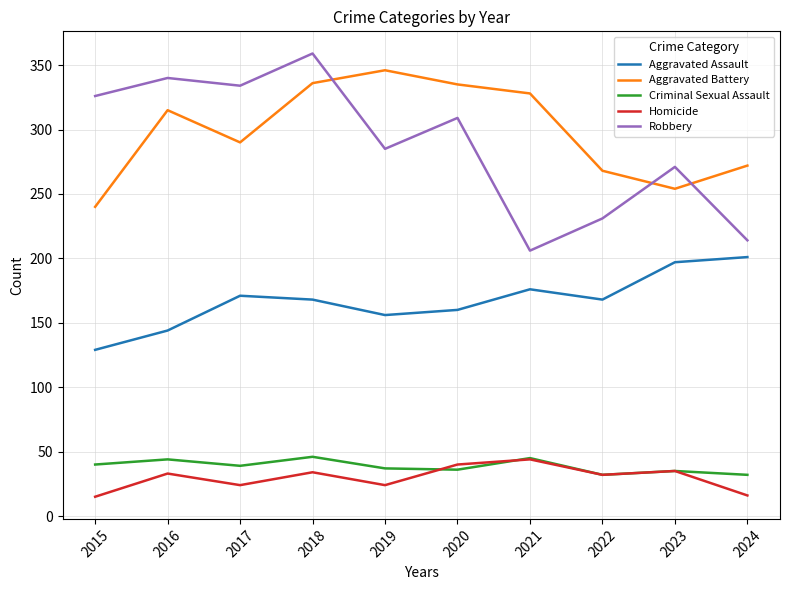

Is the value of Robbery at 2018 greater than the value of Criminal Sexual Assault at 2020?

Yes